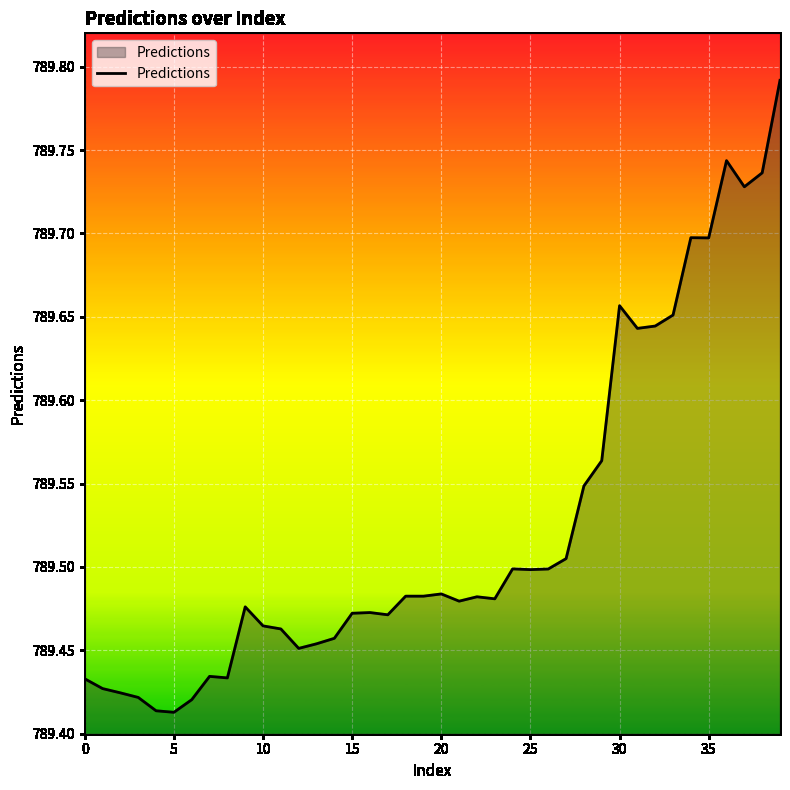

What is the difference between the maximum and minimum values?

0.4